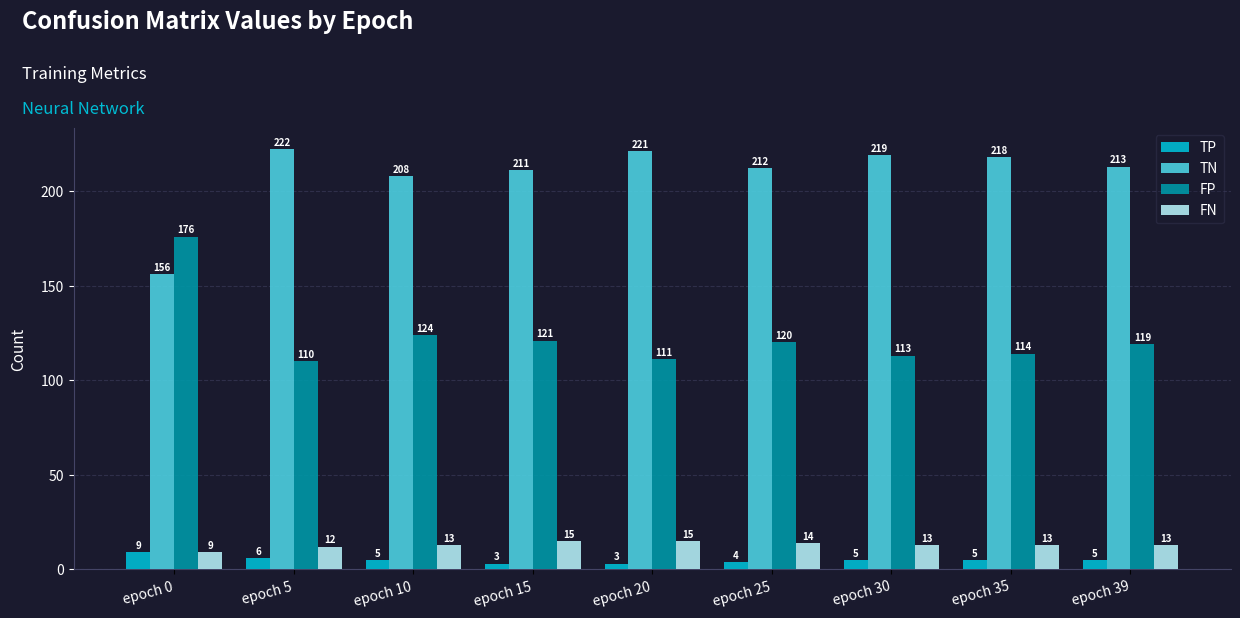

What is the difference between the highest and lowest values at epoch 10?

203